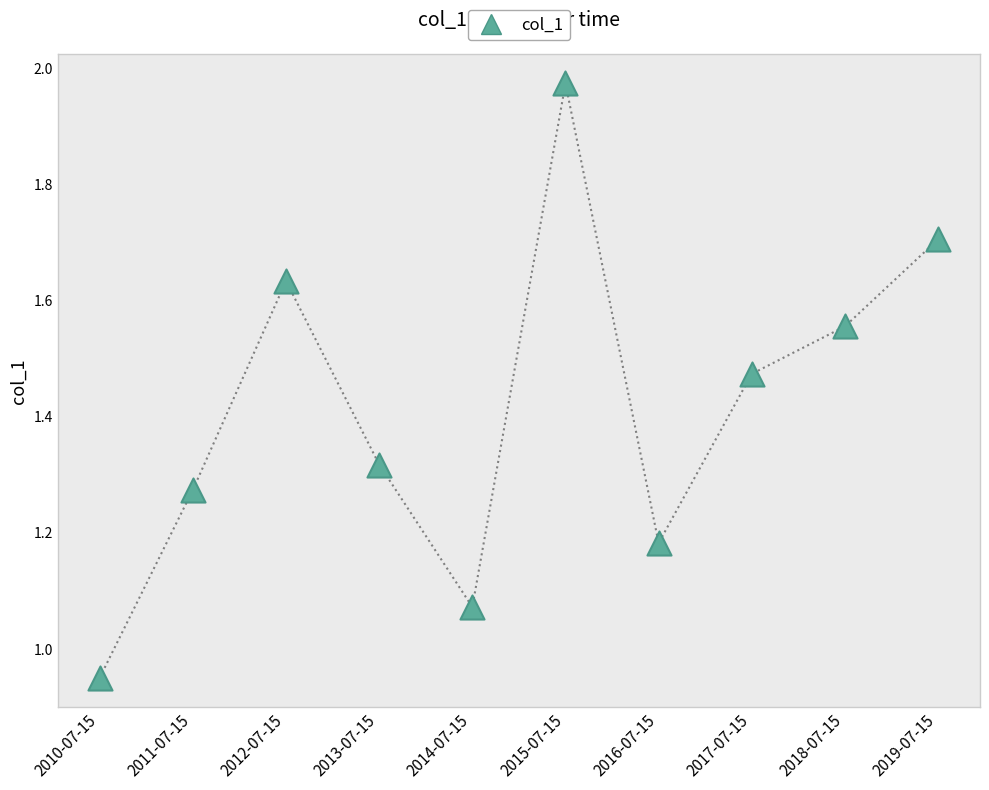

What is the average Y value?

1.4